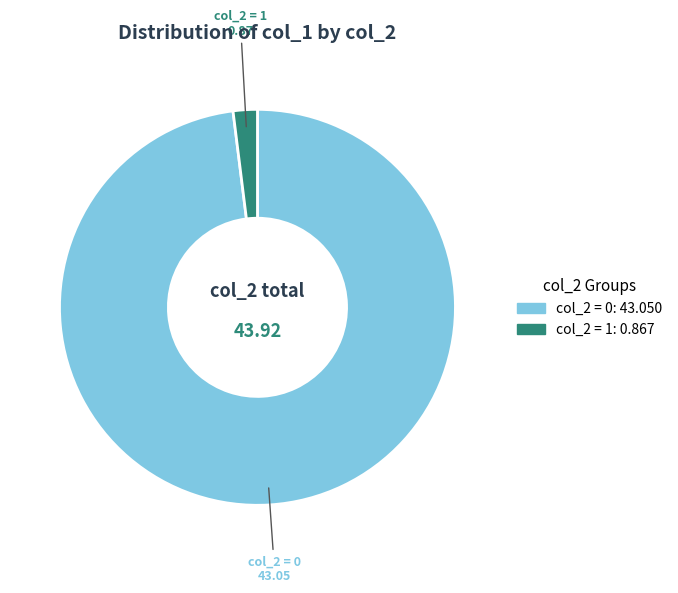

Rank the categories by value from lowest to highest.

col_2 = 1, col_2 = 0